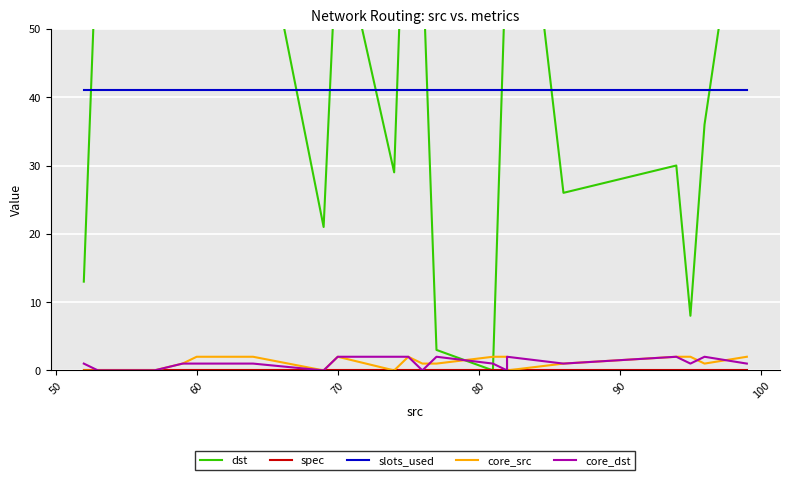

What is the highest value of the core_src series?

2